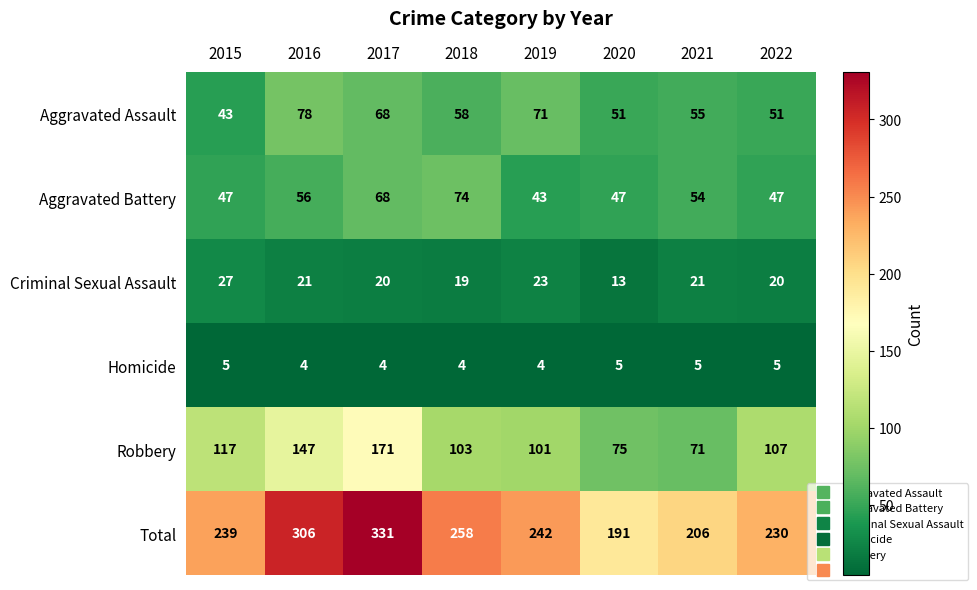

How many data points does each series have?

8